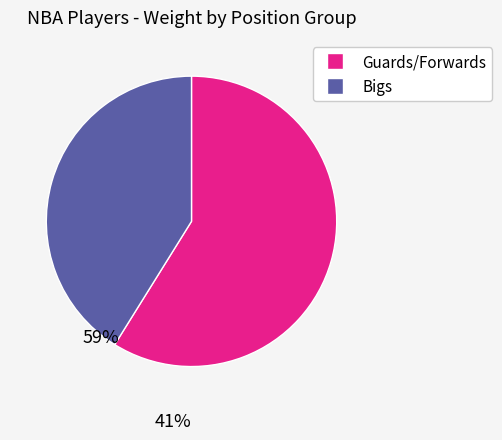

Is there a majority slice in this chart?

Yes